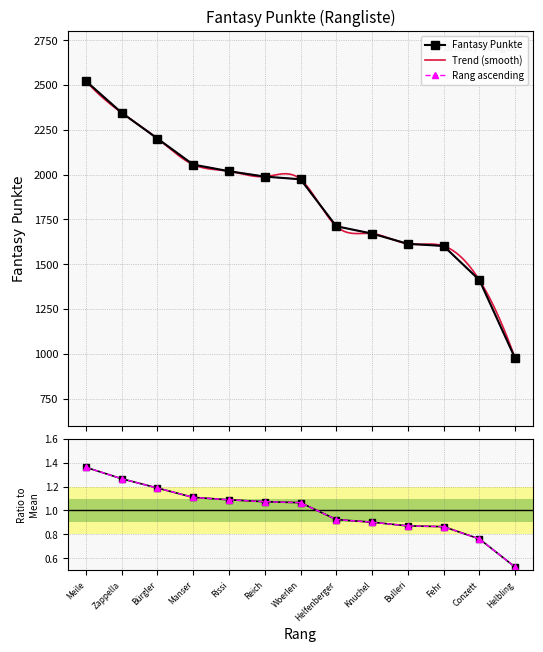

Reading right to left, transcribe all the data shown in this chart.

Helbling=975	Conzett=1412	Fehr=1602	Bulleri=1614	Knuchel=1671	Helfenberger=1712	Woerlen=1974	Reich=1989	Rissi=2019	Manser=2056	Bürgler=2201	Zappella=2345	Meile=2522